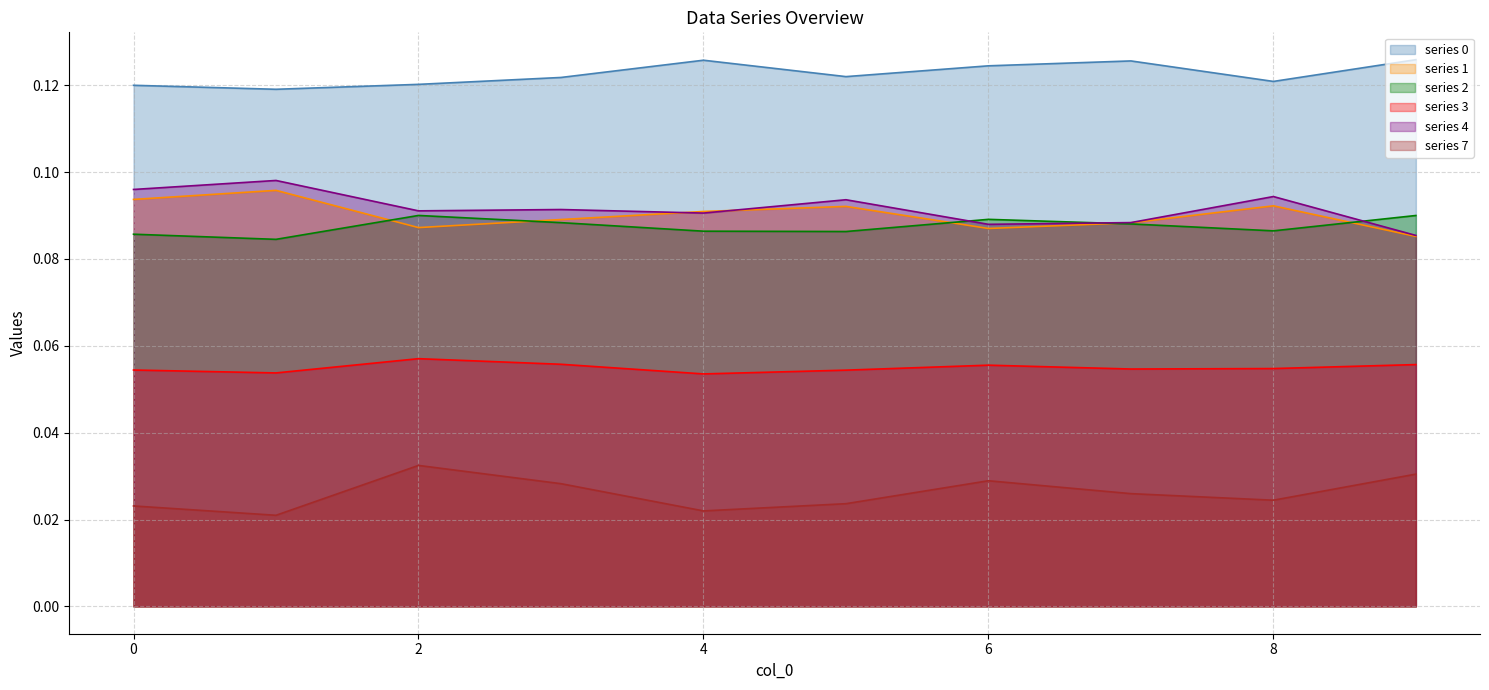

Which series has the largest total across all categories?

0 line